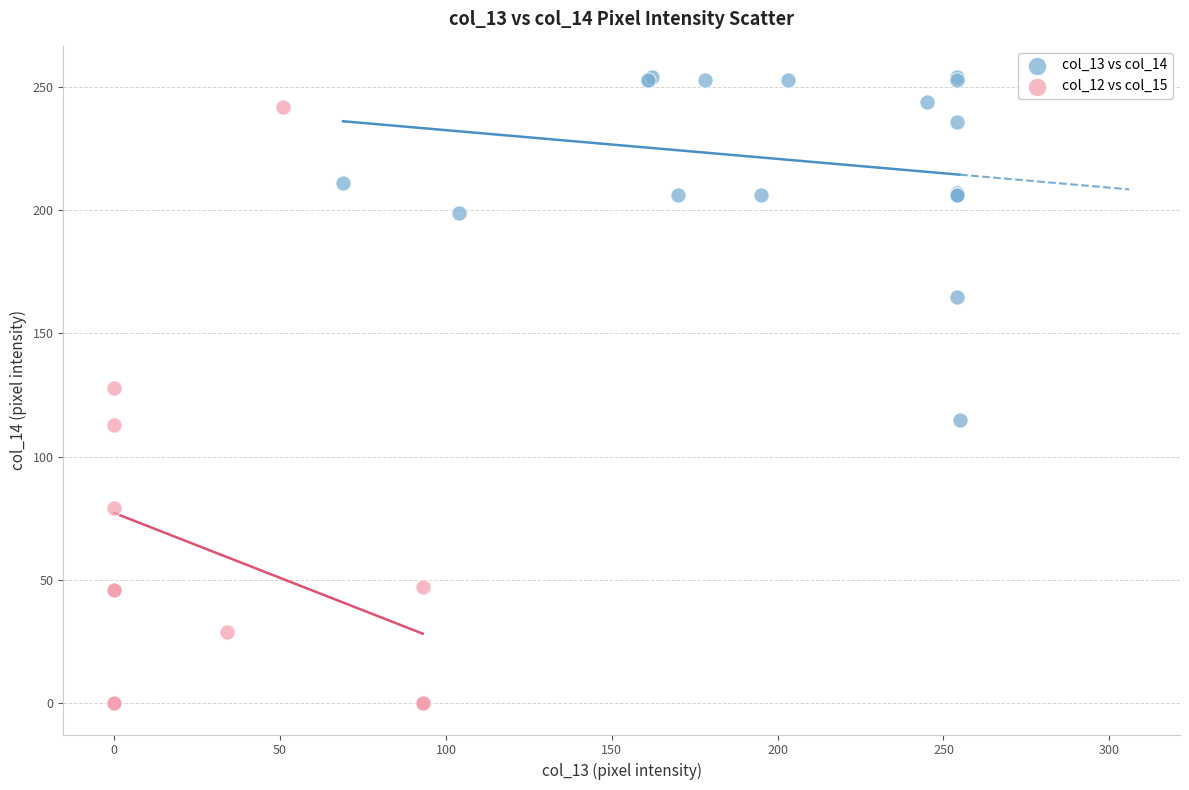

Which series has the largest Y range (max minus min)?

col_12 vs col_15